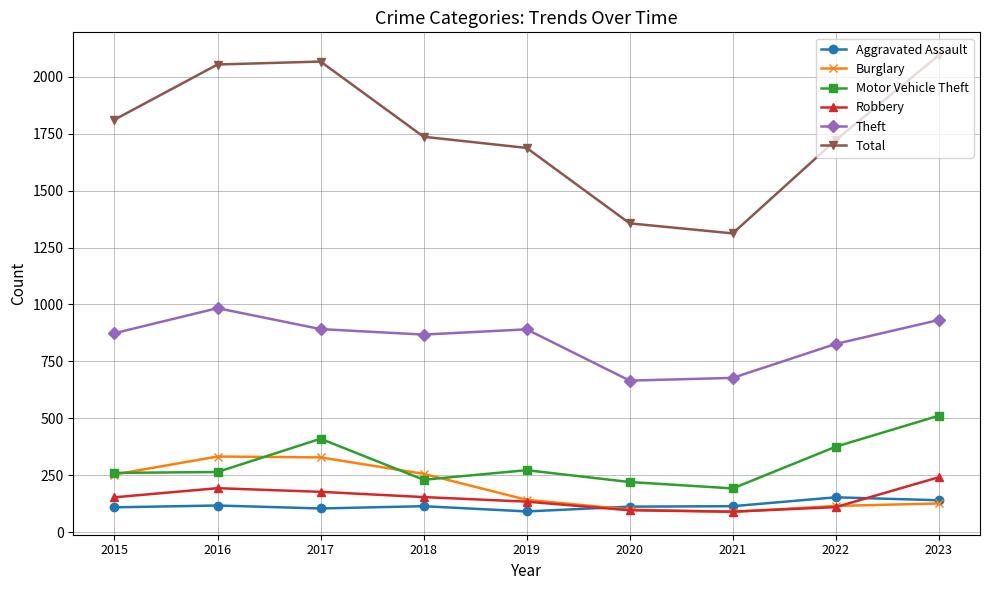

What is the spread (max minus min) of values at 2016?

1935